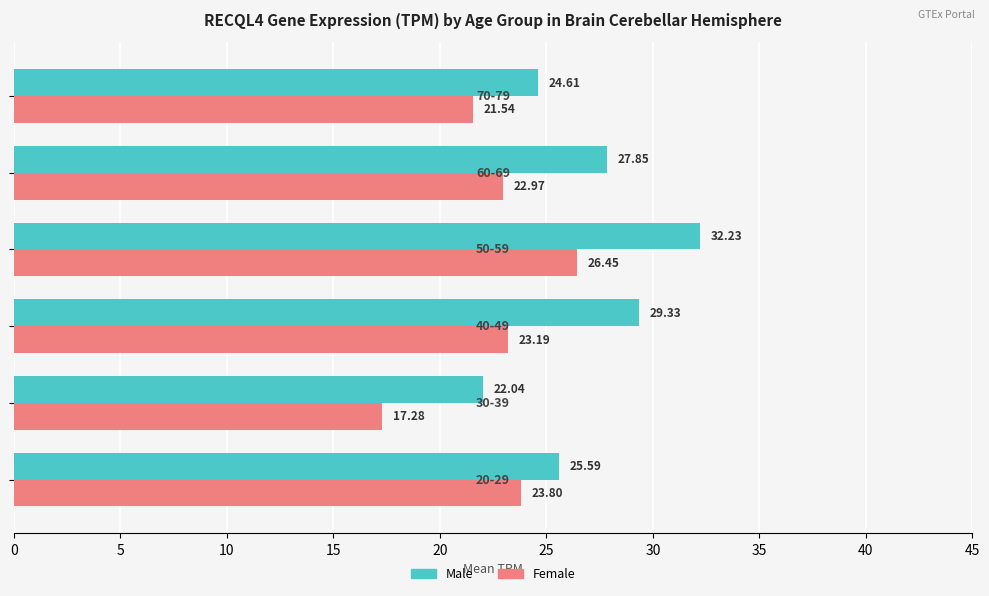

List the series in order of their overall mean, lowest first.

Female, Male